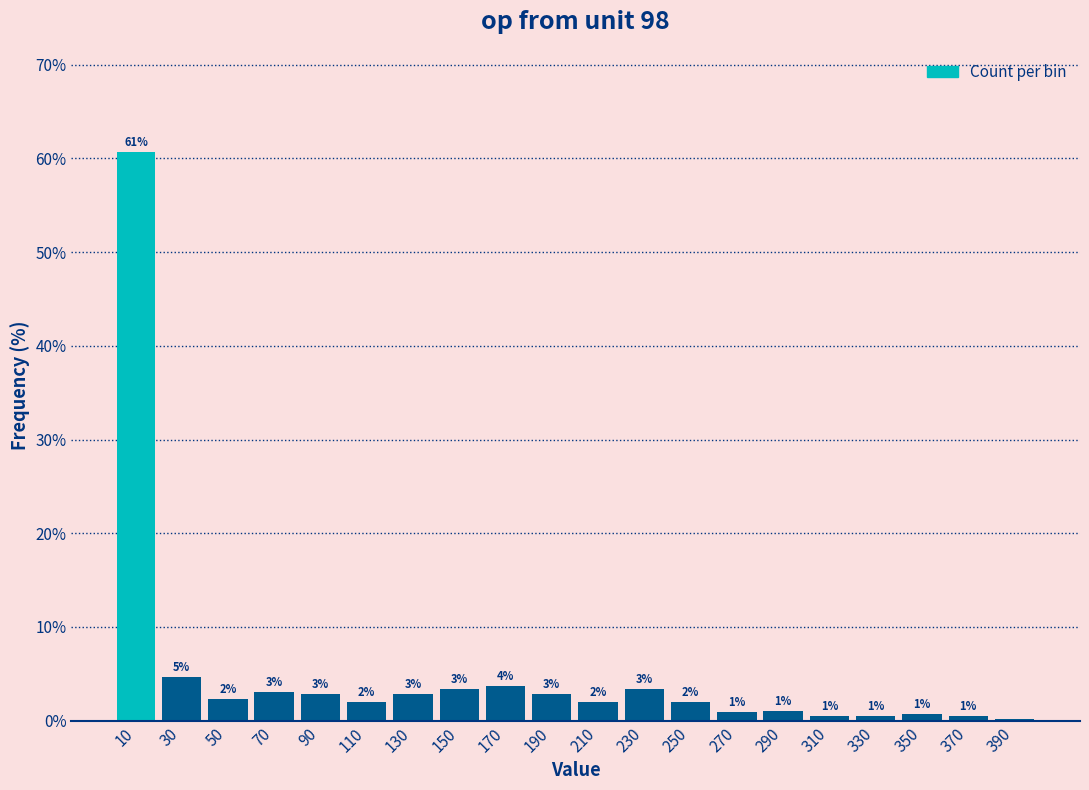

Is it true that the value at 30 is 2.3?

False